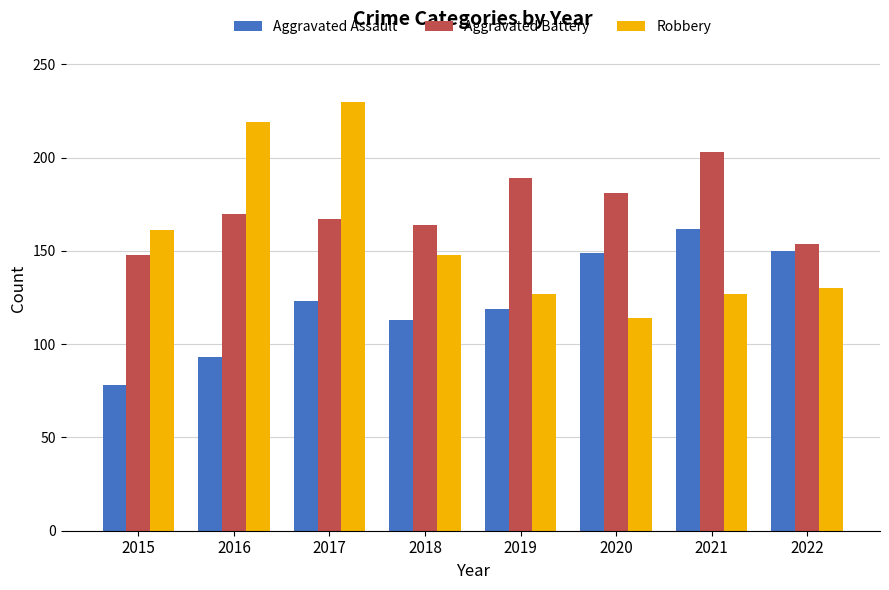

Read the Robbery value at 2020, to the nearest 5.

115